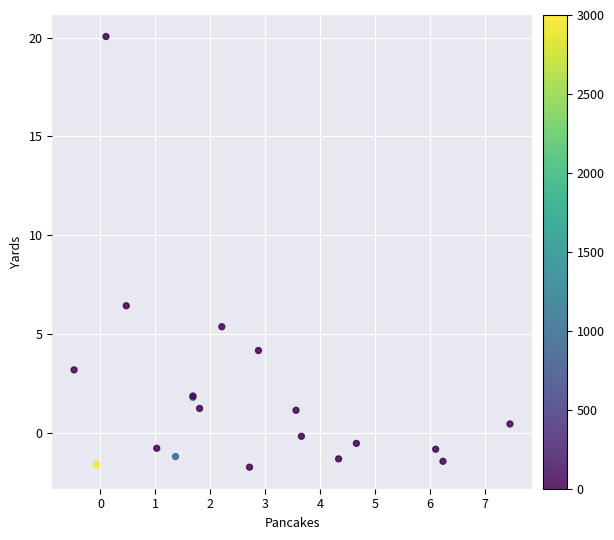

What Y value in the scatter plot is closest to 9?

6.4